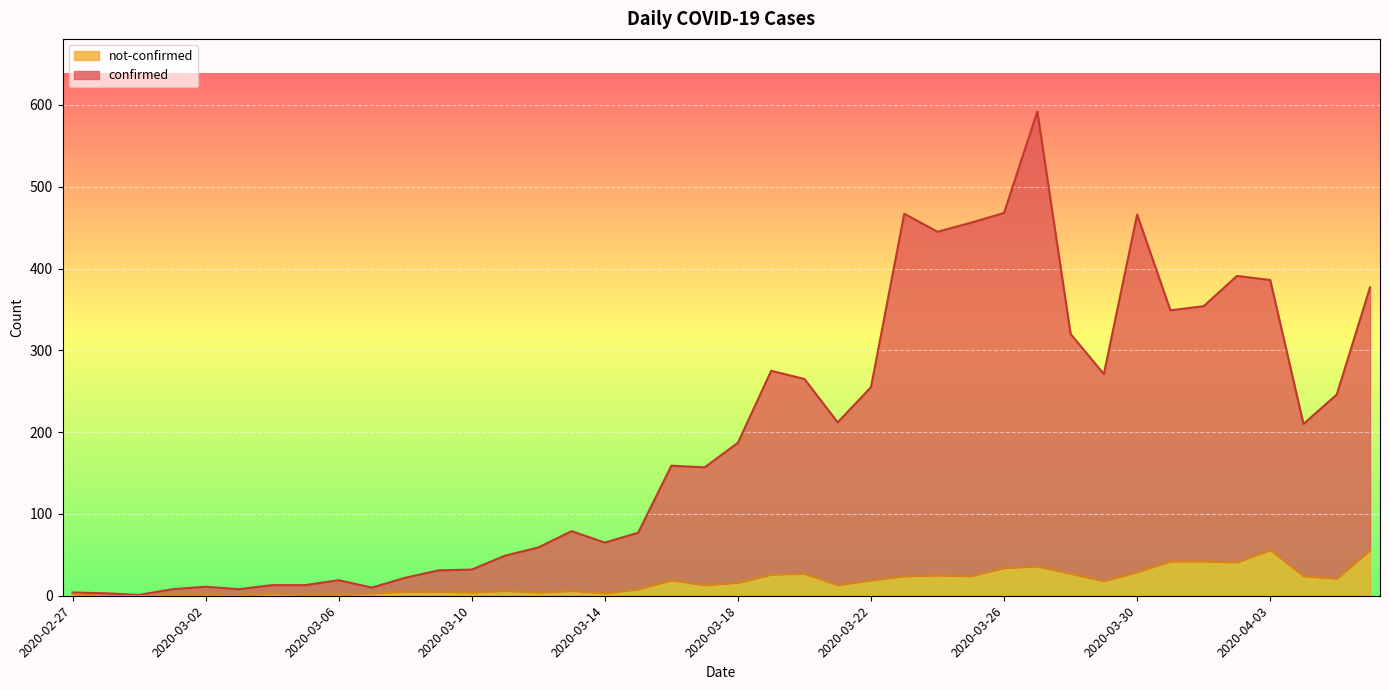

Rank the series by their average value, from lowest to highest.

not-confirmed, confirmed